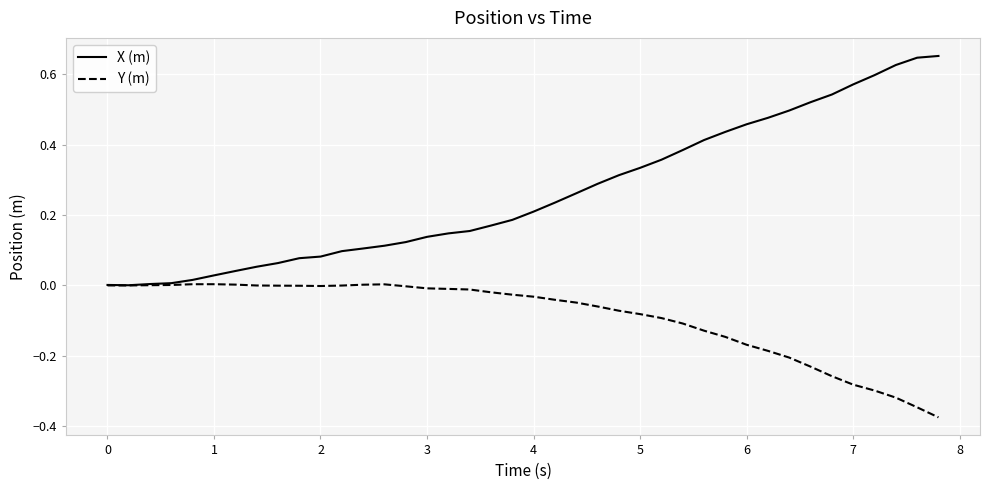

Rank the series by their maximum value, from lowest to highest.

Y (m), X (m)